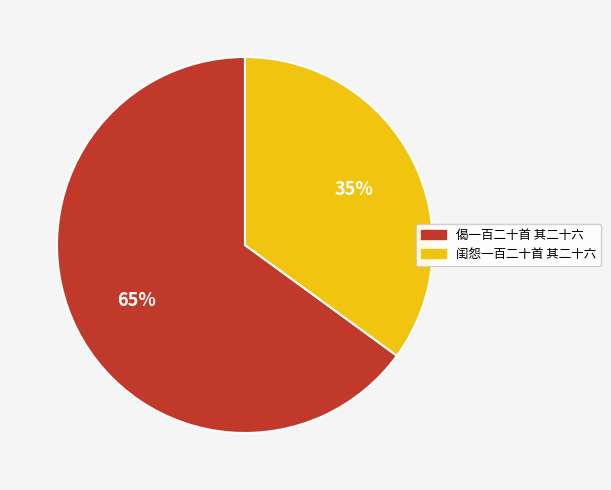

Which slice is the largest?

偈一百二十首 其二十六